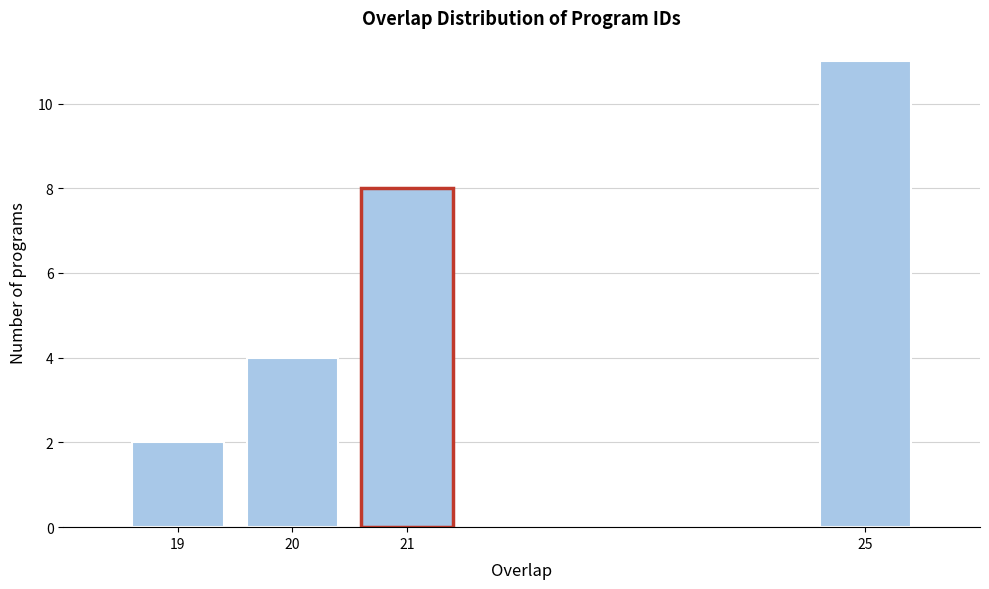

Reading left to right, what are all the values shown in this chart?

19=2	20=4	21=8	25=11